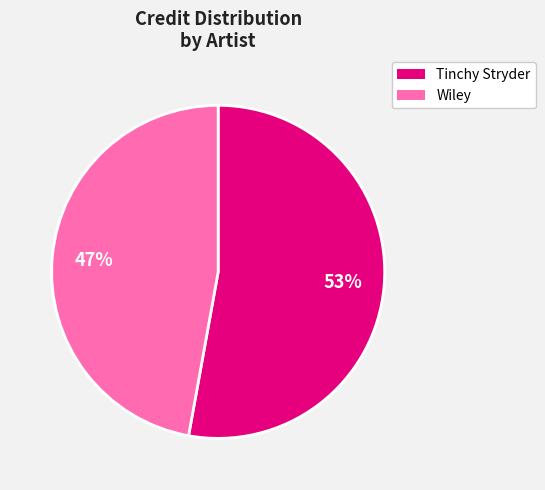

How many slices are in this pie chart?

2